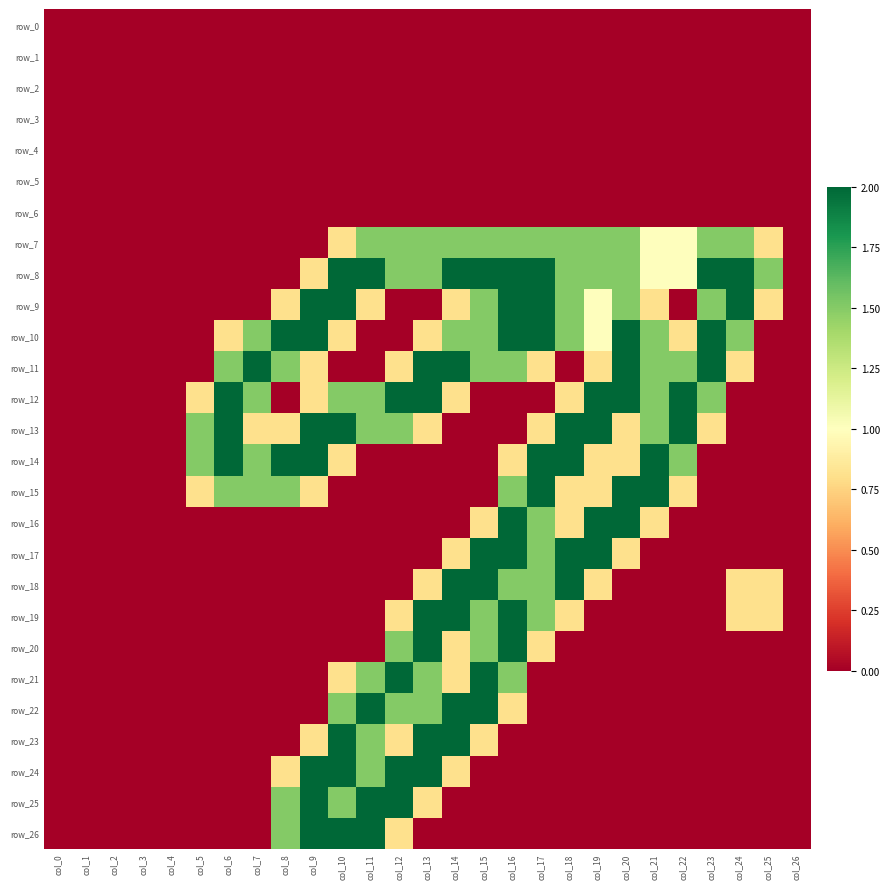

List the labels in order of row_11 value, smallest first.

col_0, col_1, col_2, col_3, col_4, col_5, col_10, col_11, col_18, col_25, col_26, col_9, col_12, col_17, col_19, col_24, col_6, col_8, col_15, col_16, col_21, col_22, col_7, col_13, col_14, col_20, col_23